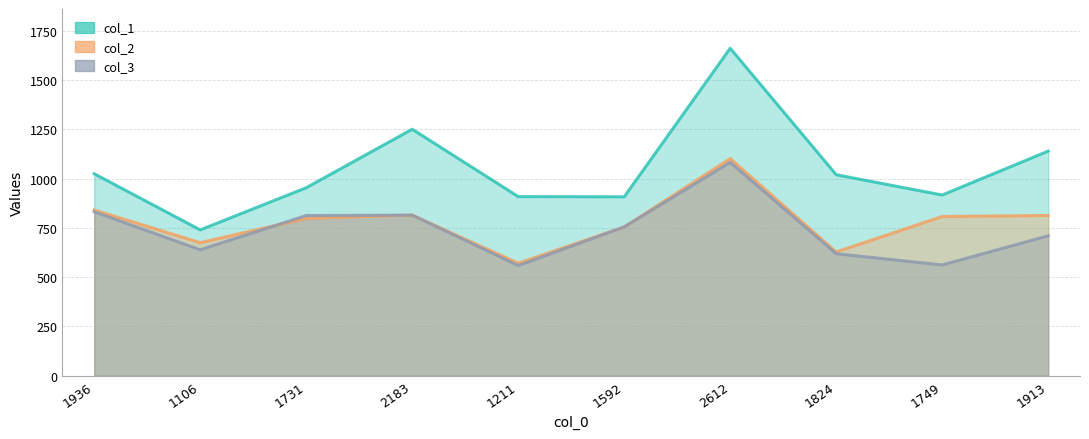

What are all the series names shown in the legend?

col_1, col_2, col_3